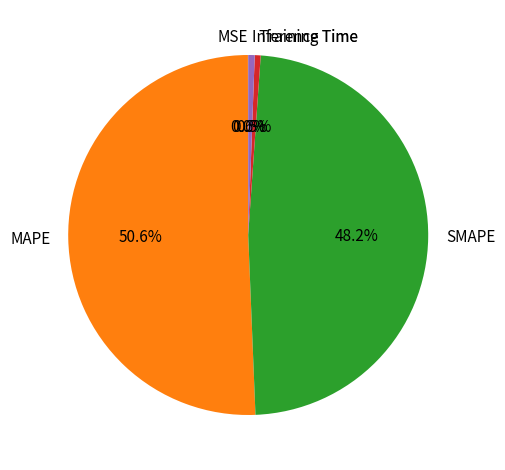

Is there any slice that represents more than half of the pie?

Yes